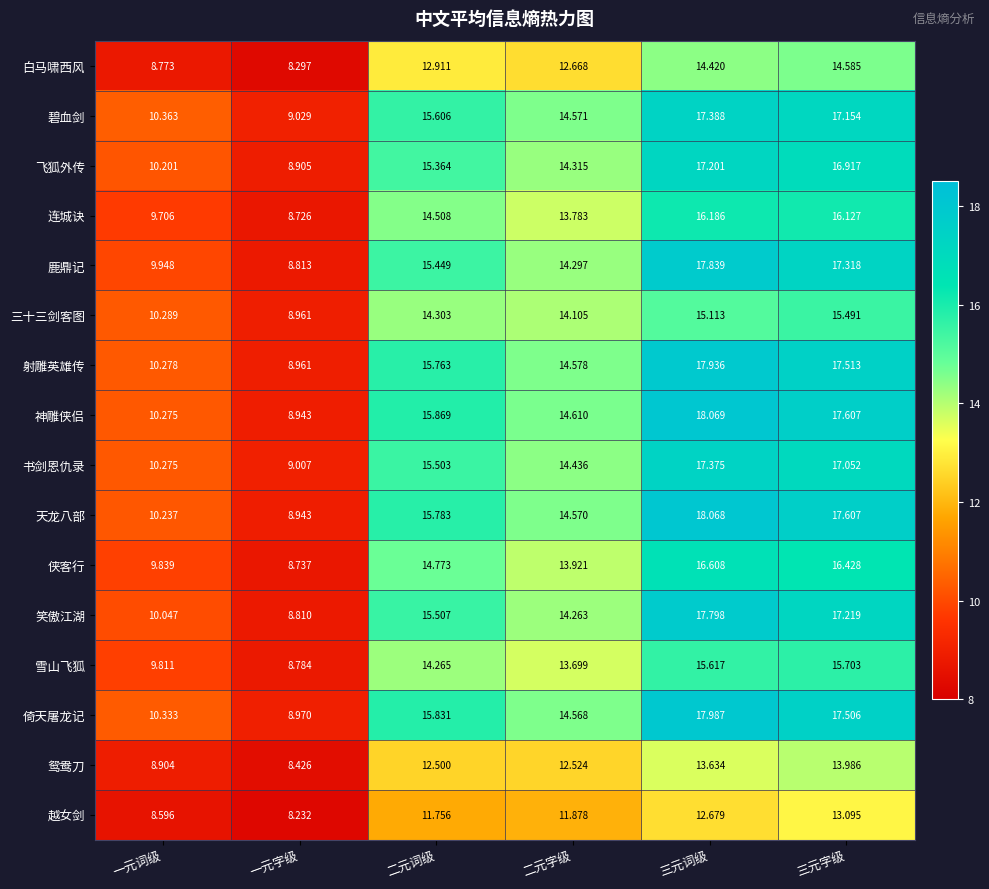

List the series in order of their peak value, highest first.

神雕侠侣, 天龙八部, 倚天屠龙记, 射雕英雄传, 鹿鼎记, 笑傲江湖, 碧血剑, 书剑恩仇录, 飞狐外传, 侠客行, 连城诀, 雪山飞狐, 三十三剑客图, 白马啸西风, 鸳鸯刀, 越女剑